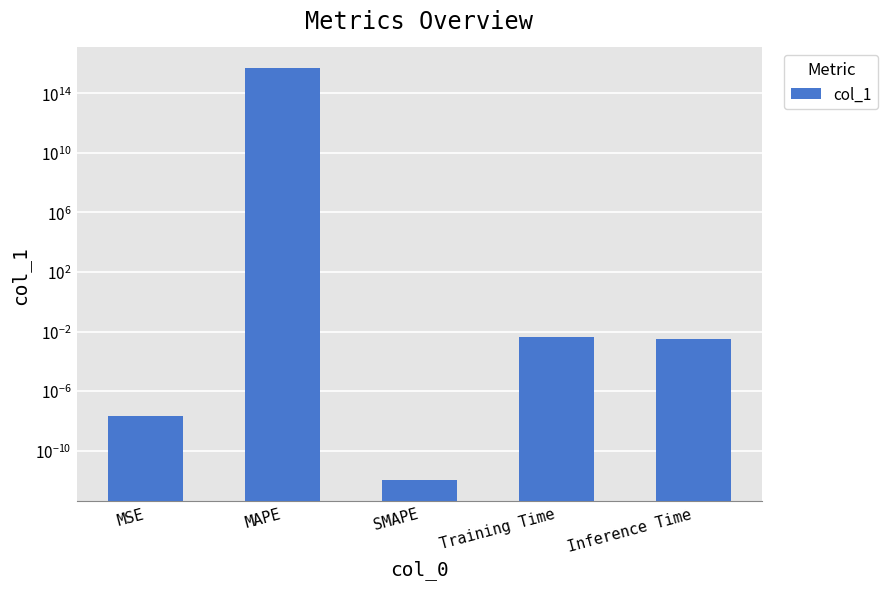

Which category has the lowest value across all series?

SMAPE